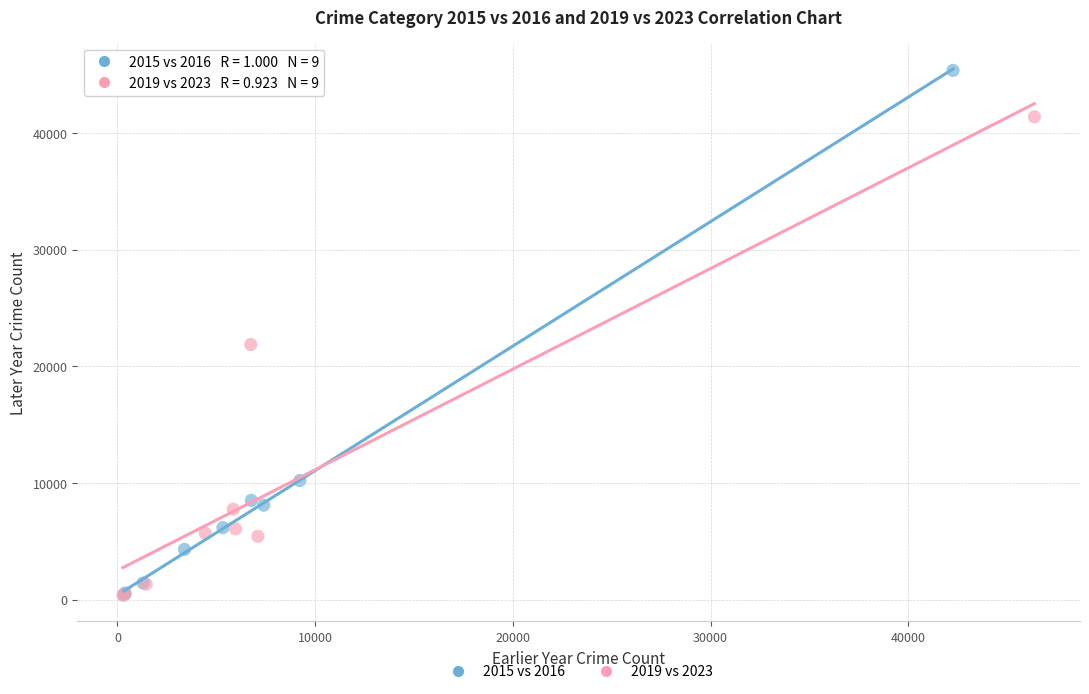

Which series has the widest spread of Y values?

2015 vs 2016